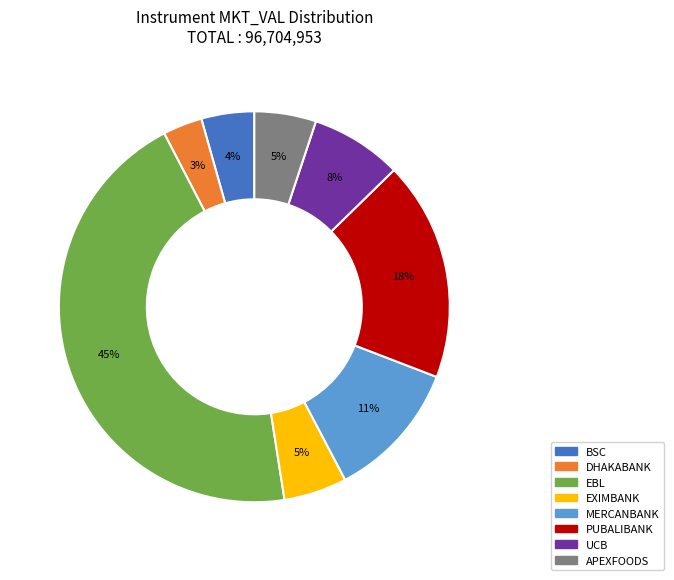

Is it true that DHAKABANK is 12% of the pie?

False